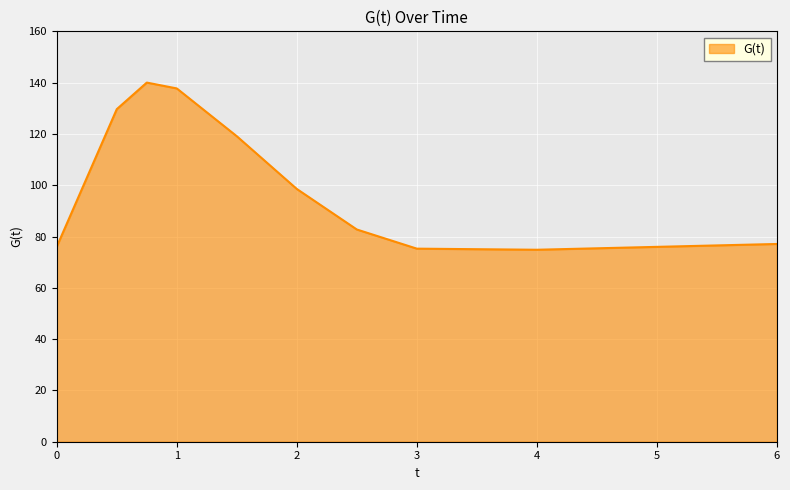

What is the maximum value shown in the chart?

140.0